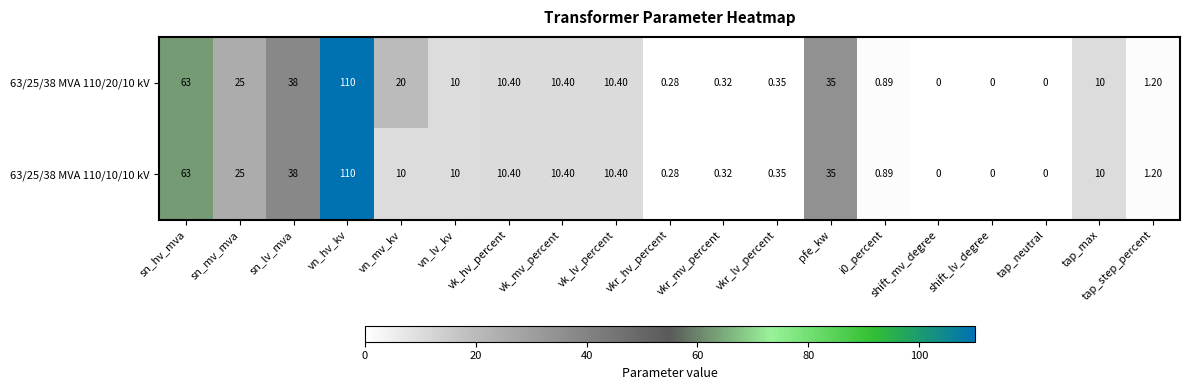

Is the value of 63/25/38 MVA 110/20/10 kV at sn_lv_mva greater than the value of 63/25/38 MVA 110/10/10 kV at vk_hv_percent?

Yes